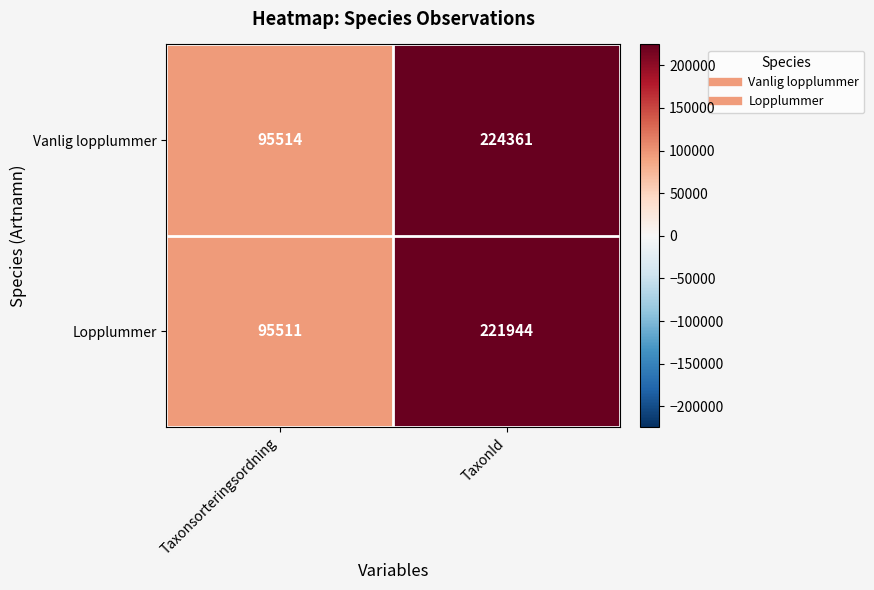

Rank the series by their maximum value, from lowest to highest.

Lopplummer, Vanlig lopplummer